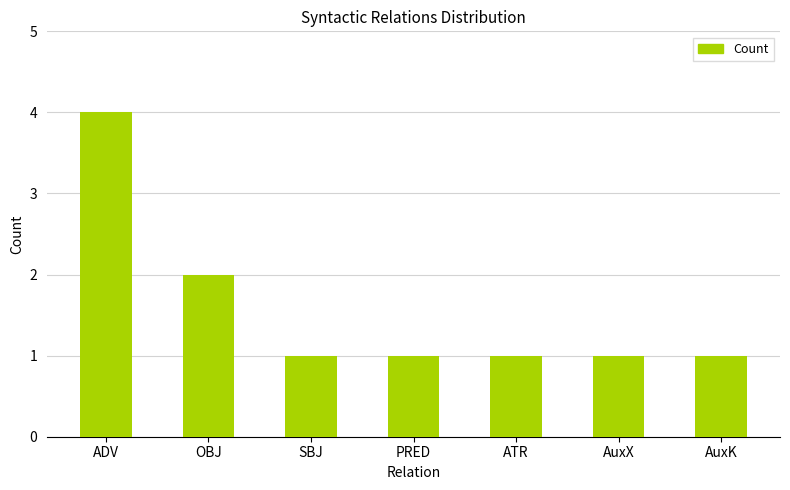

What is the difference between the second highest and minimum values?

1